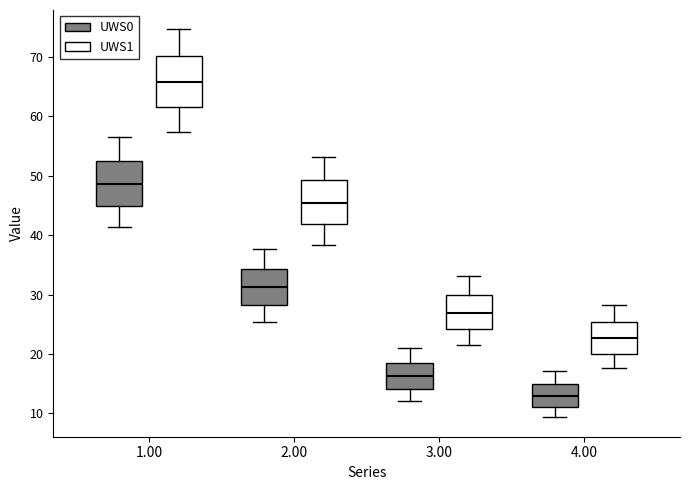

Reading left to right, transcribe this box plot: for each box, give where its median line is, the range the box spans, and where its two whiskers end, as read against the y-axis. The values are not printed on the chart, so give them approximately, as read against the axis.

1.00 (UWS0): median 49, box 45 to 53, whiskers 41 to 57
1.00 (UWS1): median 66, box 62 to 70, whiskers 57 to 75
2.00 (UWS0): median 31, box 28 to 34, whiskers 25 to 38
2.00 (UWS1): median 45, box 42 to 49, whiskers 38 to 53
3.00 (UWS0): median 16, box 14 to 19, whiskers 12 to 21
3.00 (UWS1): median 27, box 24 to 30, whiskers 21 to 33
4.00 (UWS0): median 13, box 11 to 15, whiskers 9 to 17
4.00 (UWS1): median 23, box 20 to 25, whiskers 18 to 28